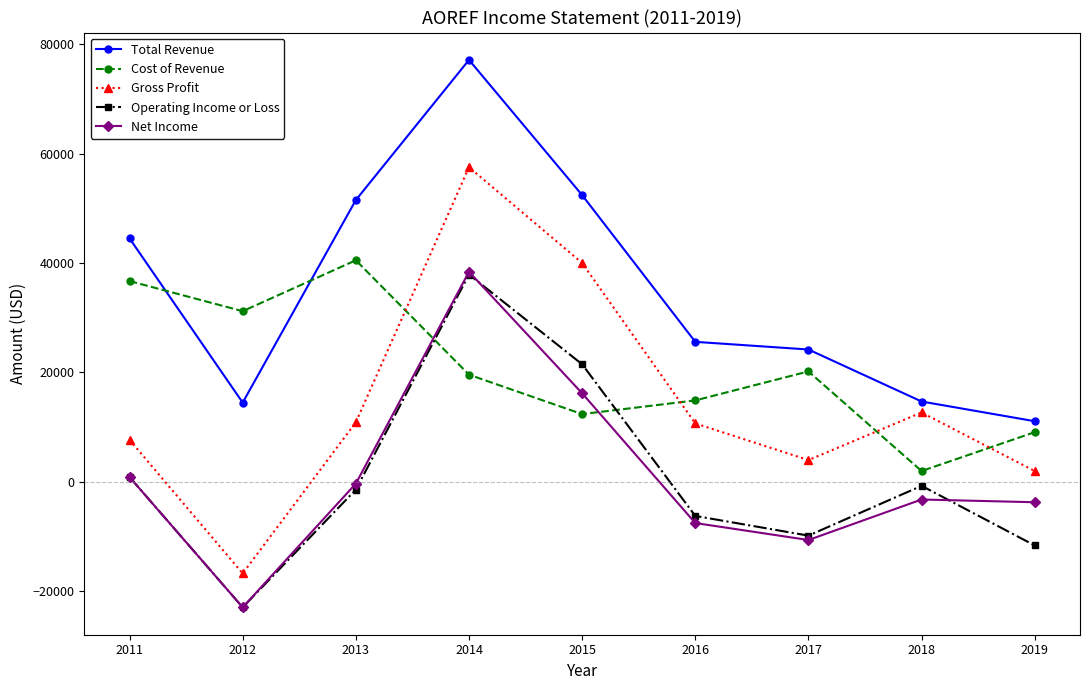

What is the total value across all series at 2014?

230500